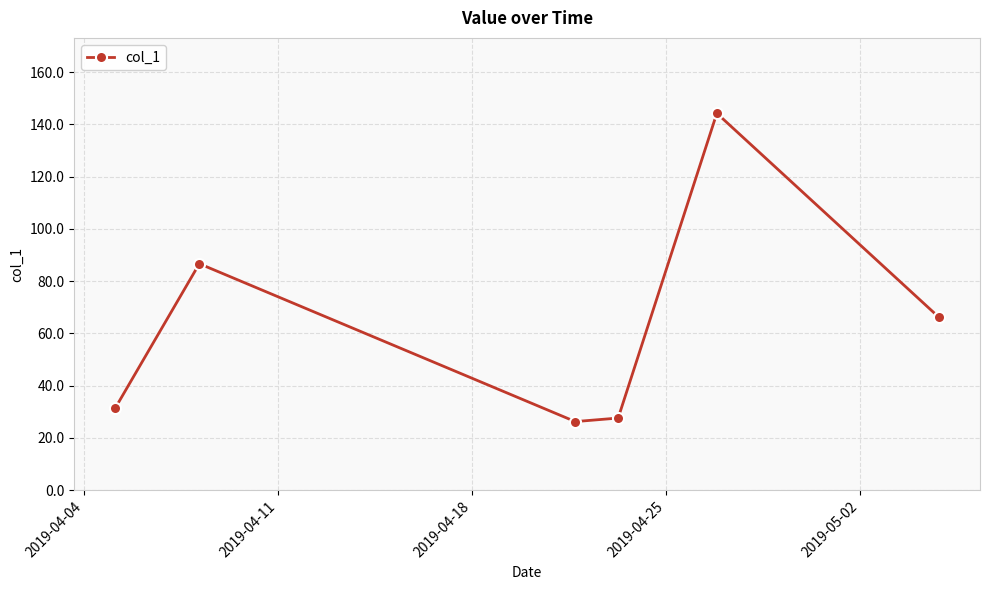

Does the chart display data point markers on the line(s)?

Yes